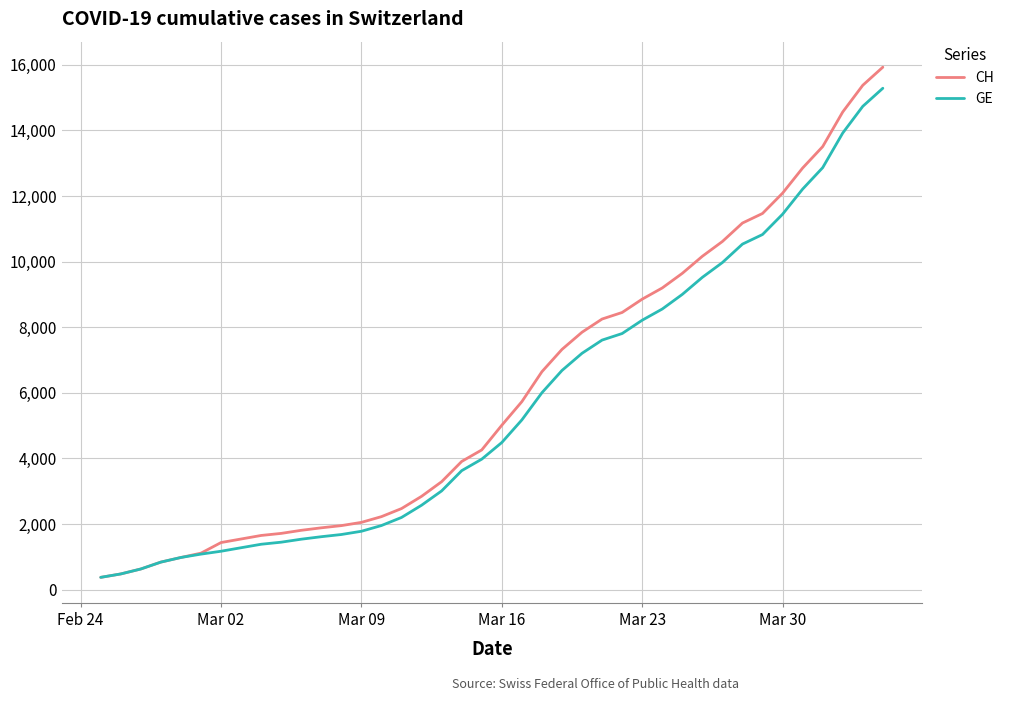

What is the minimum value for GE?

375